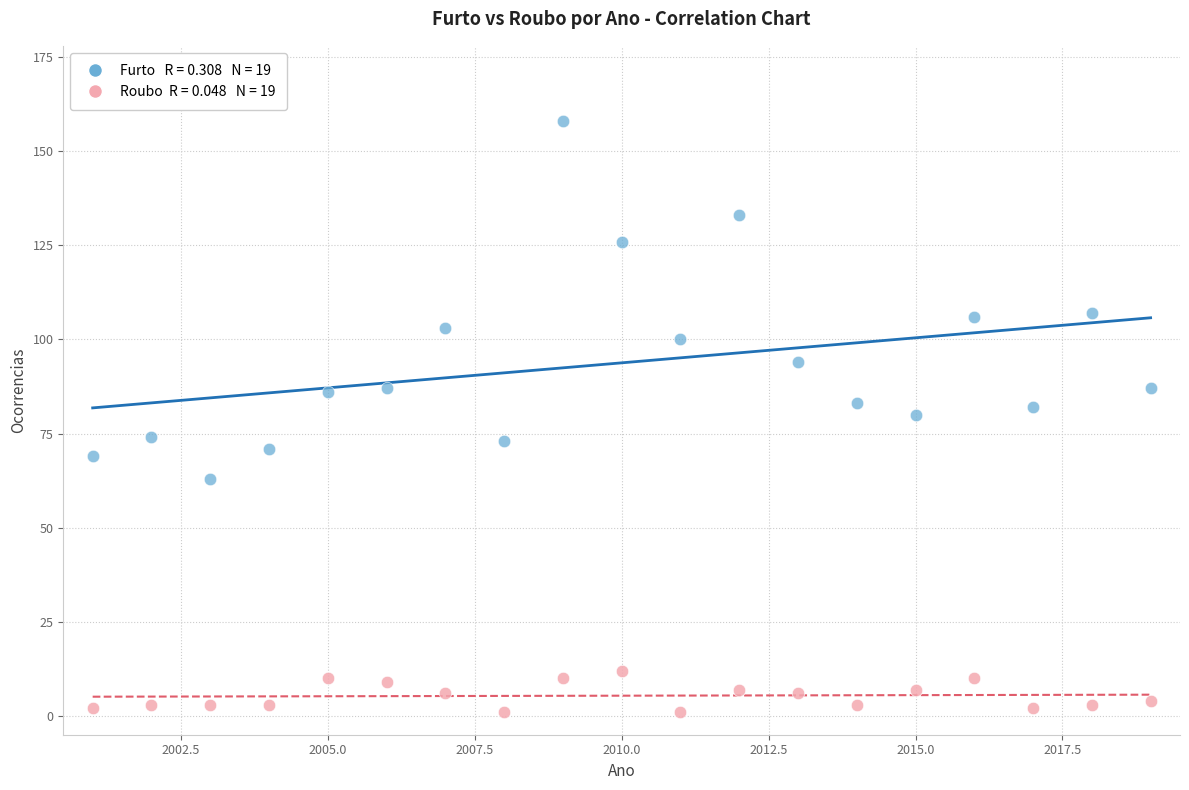

Across all data points, what is the range of Y values (max minus min)?

157